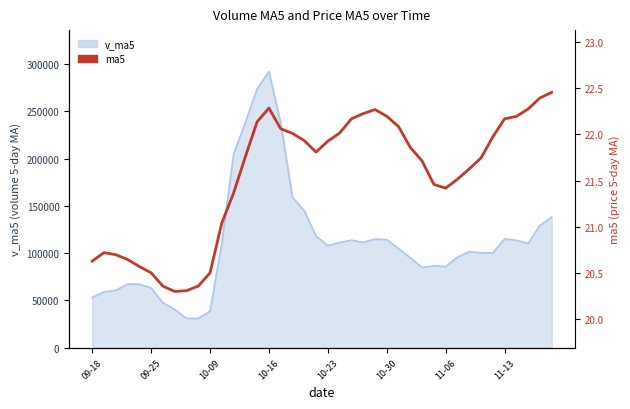

The value at 09-25 is 11.4. True or false?

False